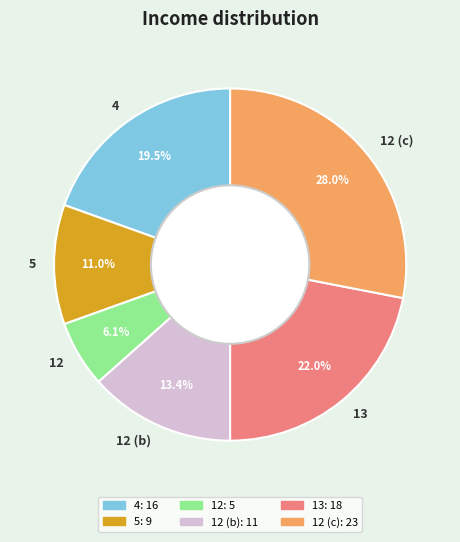

Between 12 and 13, which is larger?

13